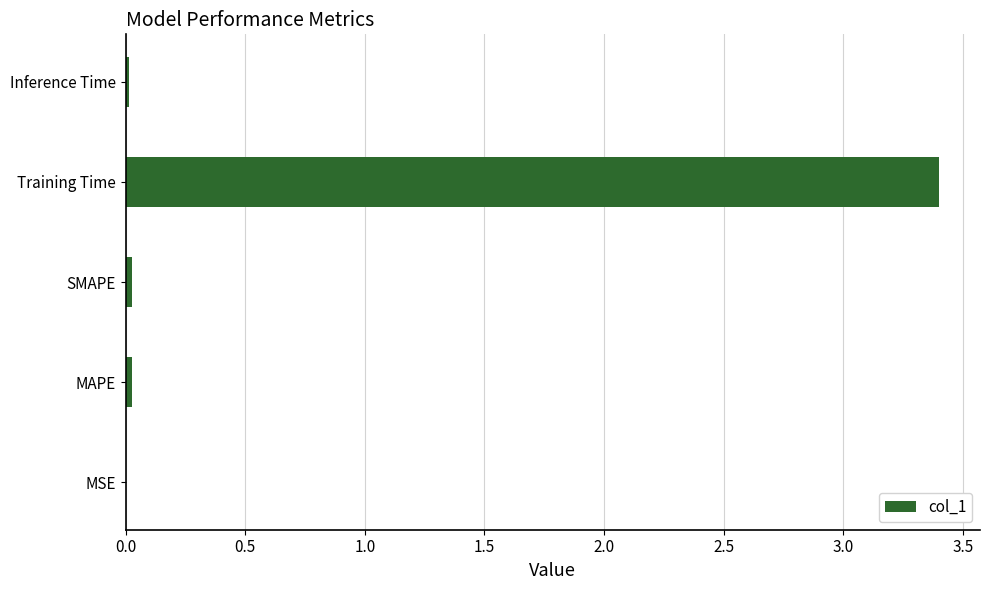

Is it true that the value at Inference Time is 0.0?

True